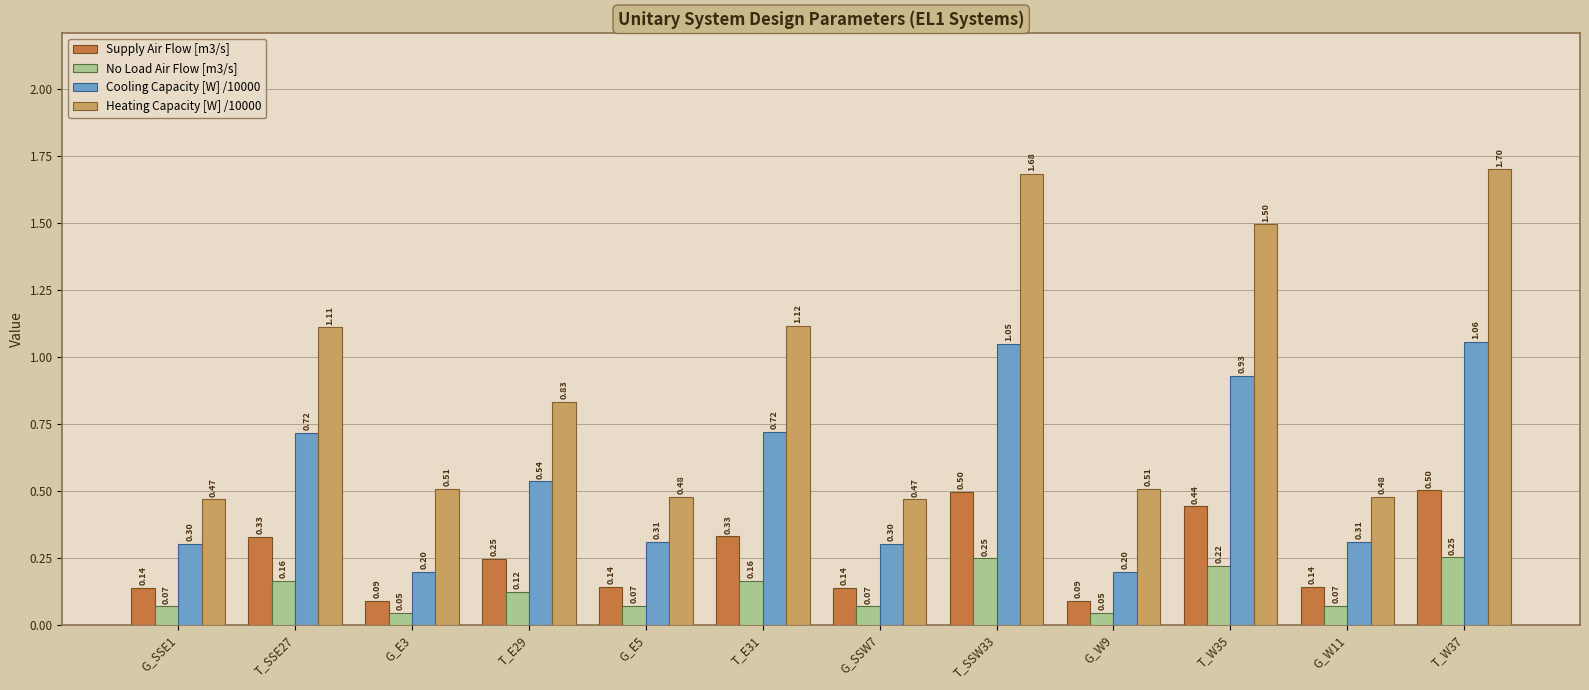

What are all the series names shown in the legend?

Supply Air Flow [m3/s], No Load Air Flow [m3/s], Cooling Capacity [W] /10000, Heating Capacity [W] /10000